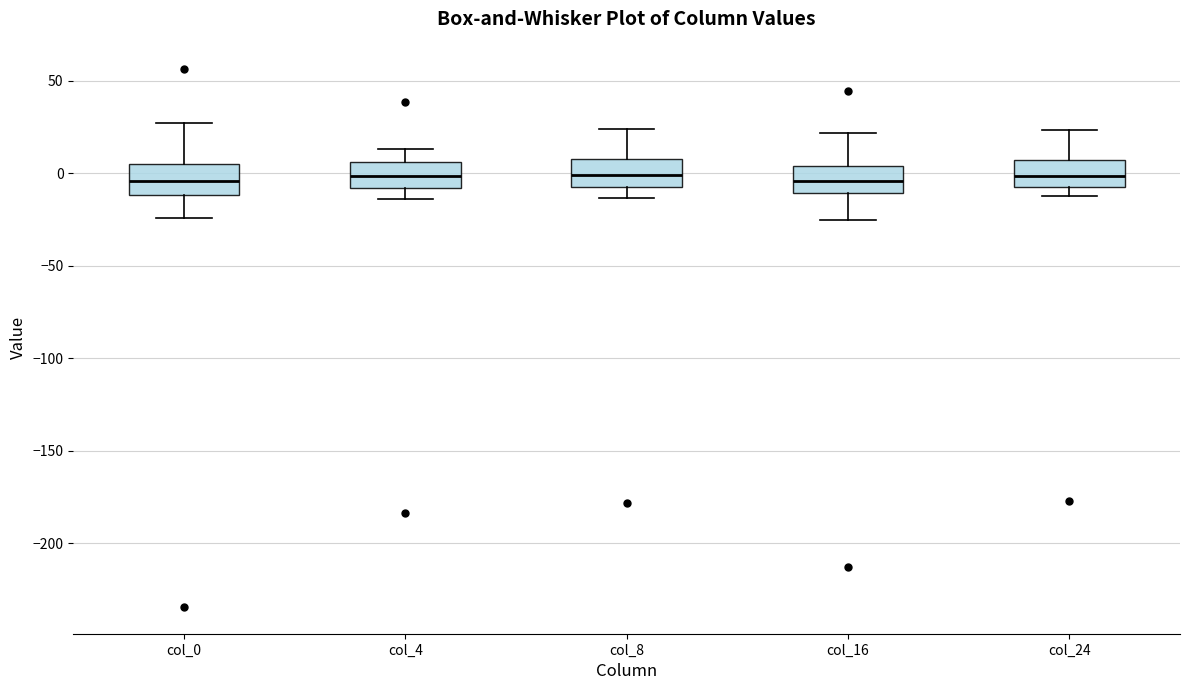

Reading left to right, read every box against the y-axis: the position of its median line, the range the box covers, and the ends of its whiskers. The values are not printed on the chart, so give them approximately, as read against the axis.

col_0: median -5, box -10 to 5, whiskers -25 to 25
col_4: median 0, box -10 to 5, whiskers -15 to 15
col_8: median 0, box -10 to 10, whiskers -15 to 25
col_16: median -5, box -10 to 5, whiskers -25 to 20
col_24: median 0, box -5 to 5, whiskers -10 to 25